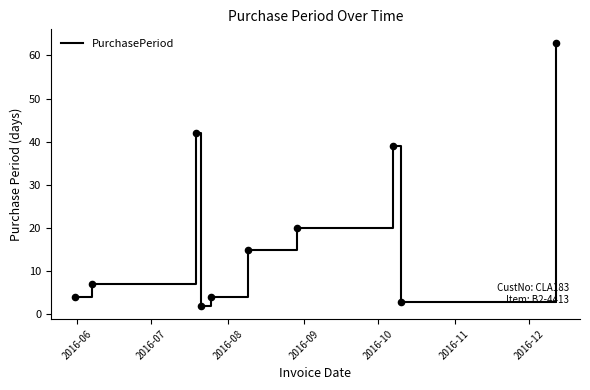

What is the difference between the maximum and minimum values?

61